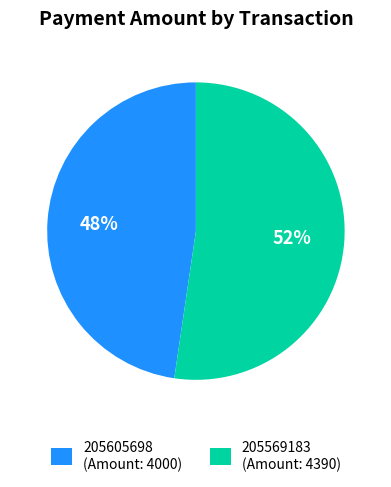

To the nearest percent, what is the combined percentage of 205605698 and 205569183?

100%